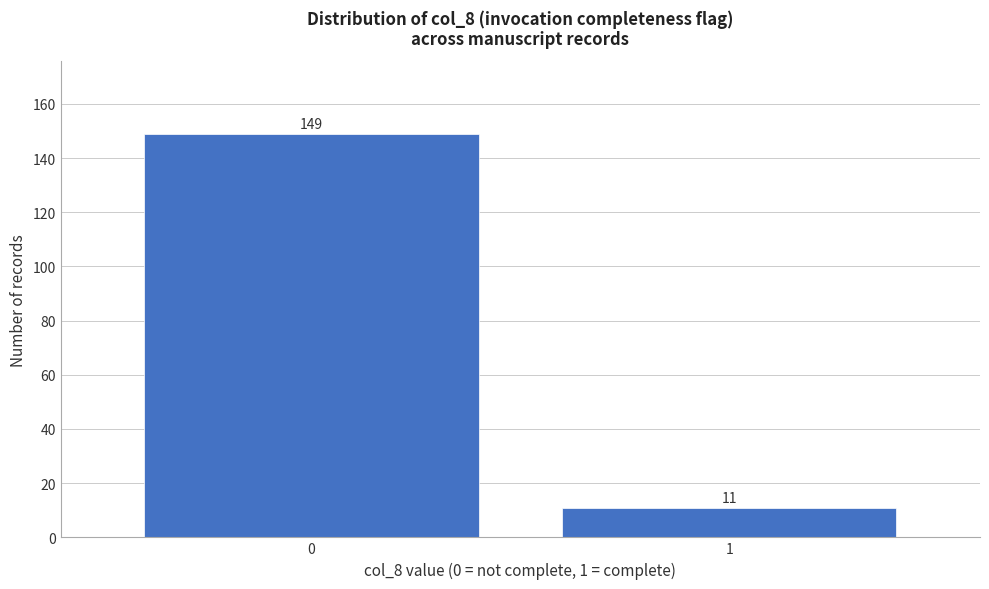

Reading right to left, transcribe all the data shown in this chart.

1=11	0=149